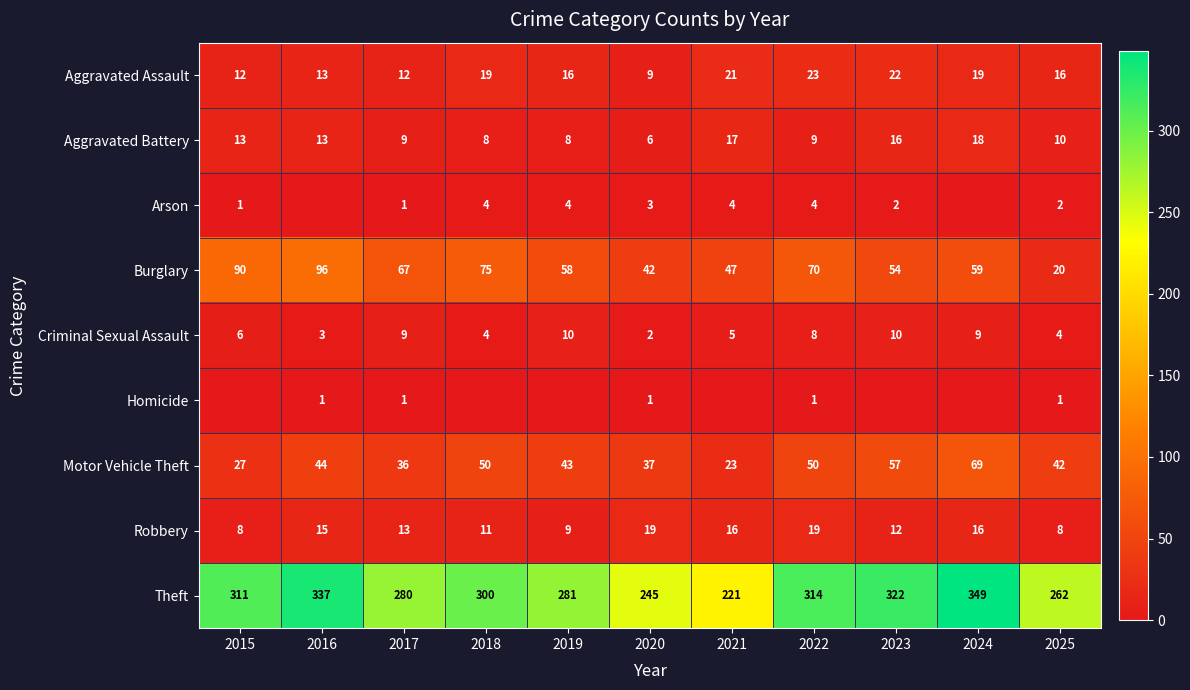

How many Criminal Sexual Assault values are between 4 and 9?

7